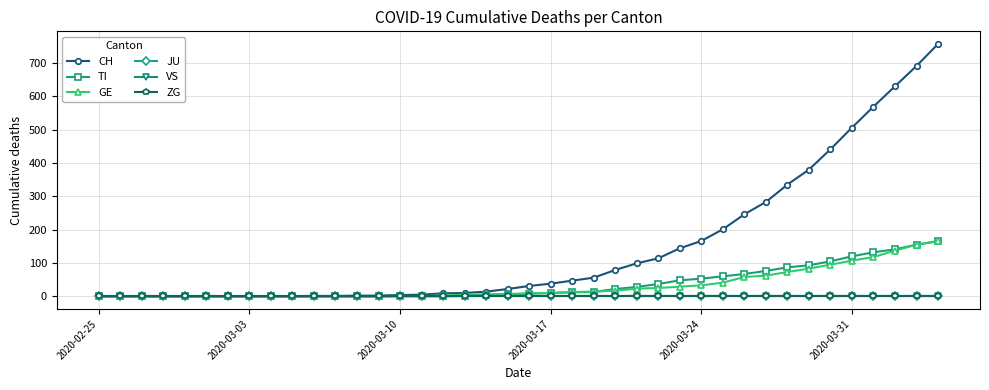

What is the maximum value for GE?

166